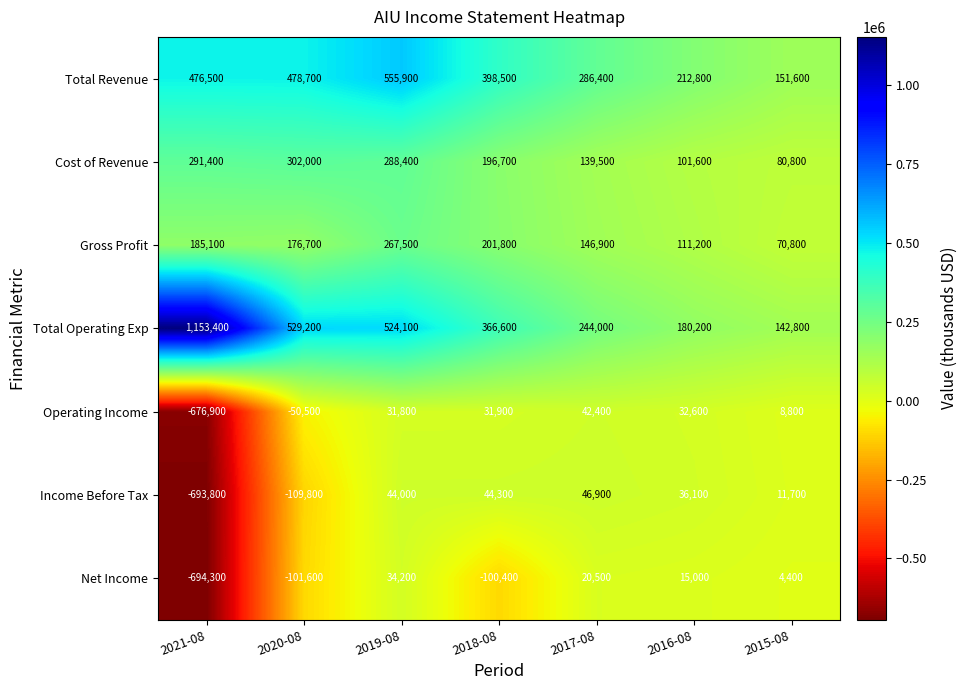

At how many categories does at least one series exceed 490347?

3